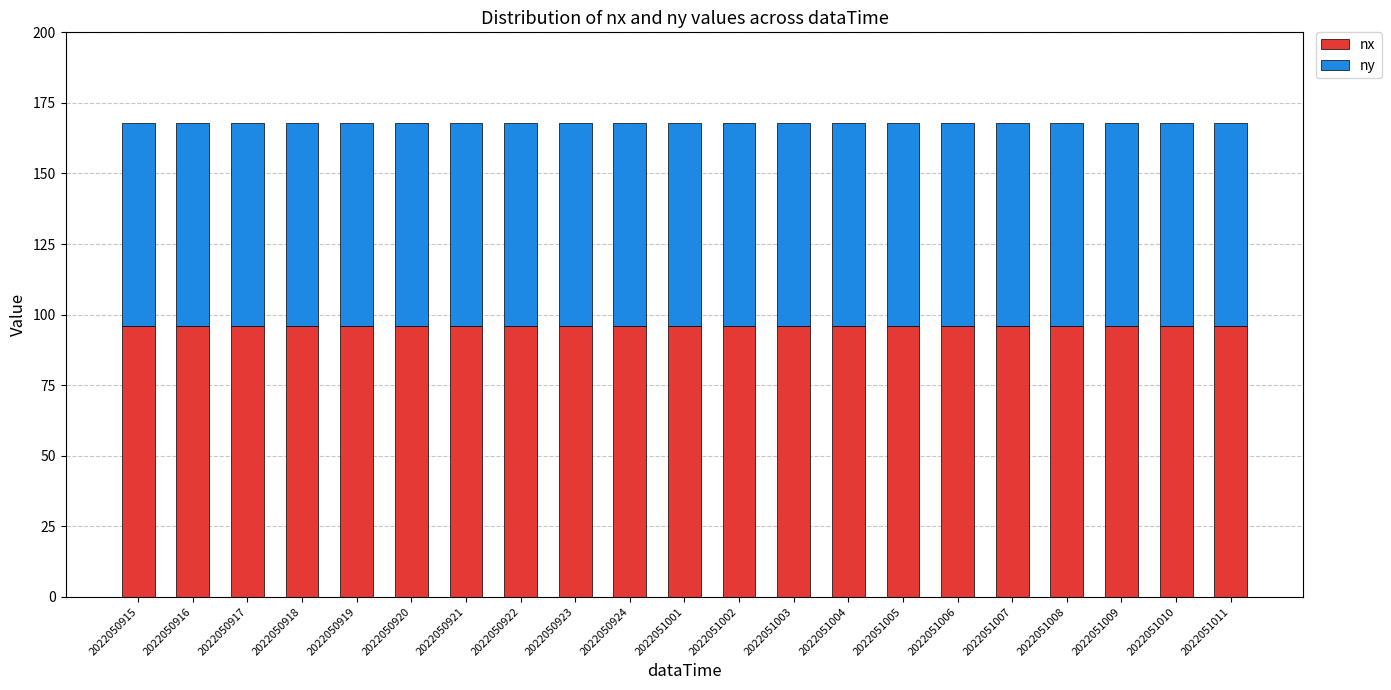

Does the chart contain any negative values?

No